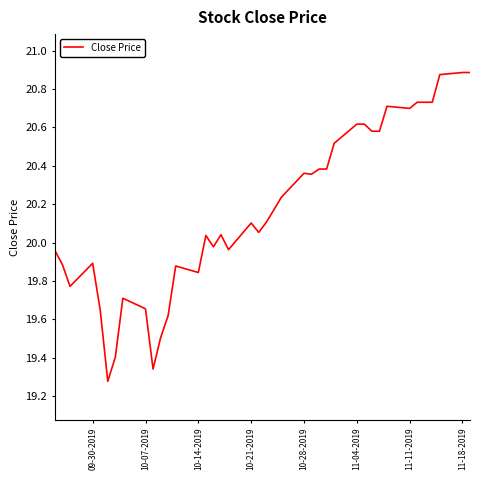

What is the difference between the maximum and minimum values?

1.6